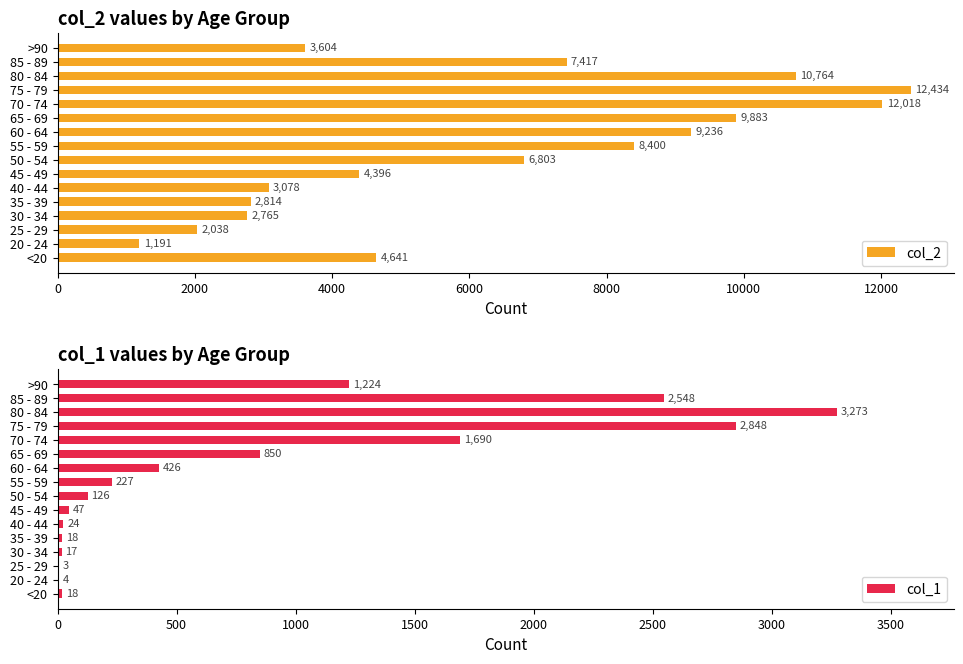

Which category has the highest value in the col_2 series?

75 - 79